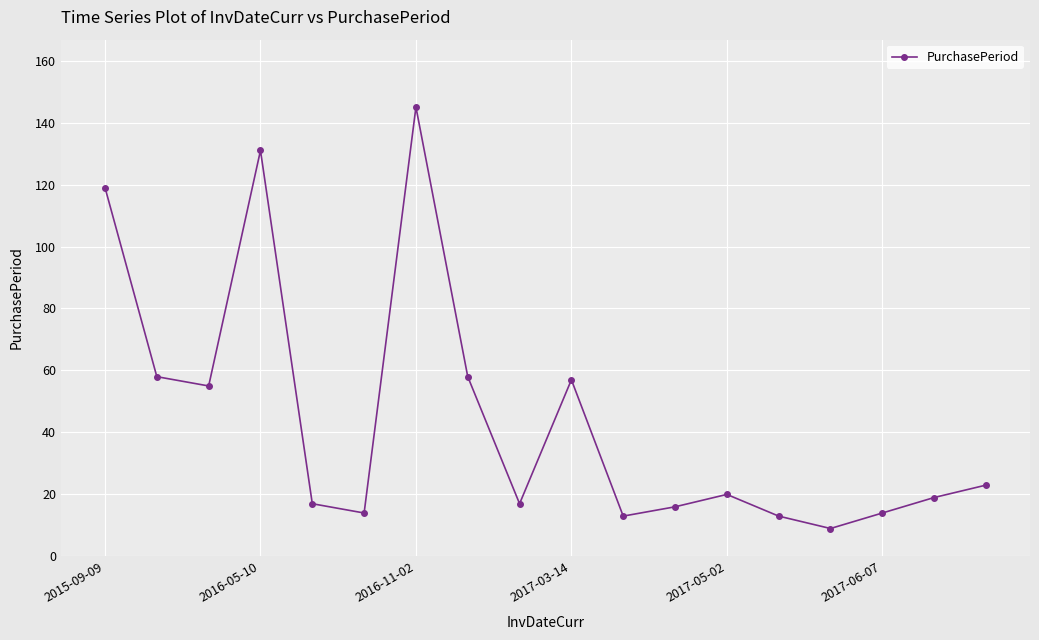

Does the chart have visible grid lines?

Yes